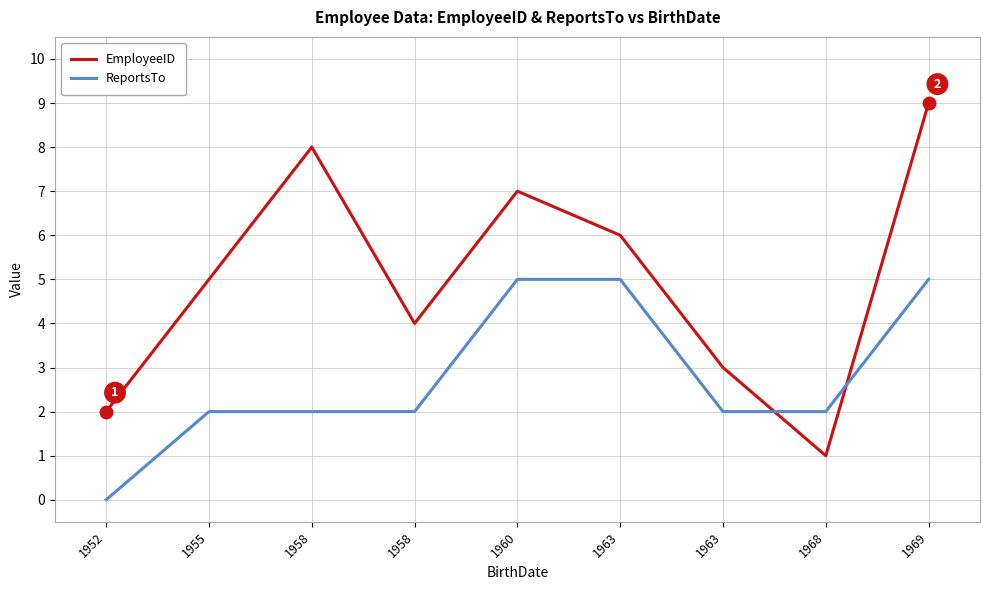

Count the EmployeeID values in the range 3 to 7.

5